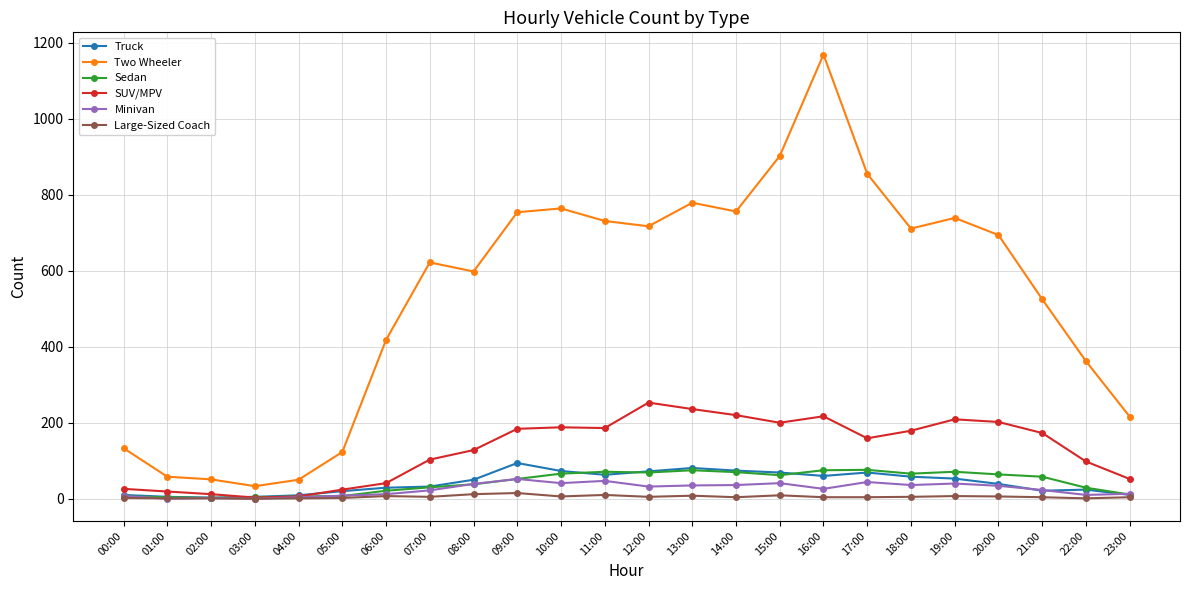

What value does the SUV/MPV series have at 13:00, to the nearest 10?

240